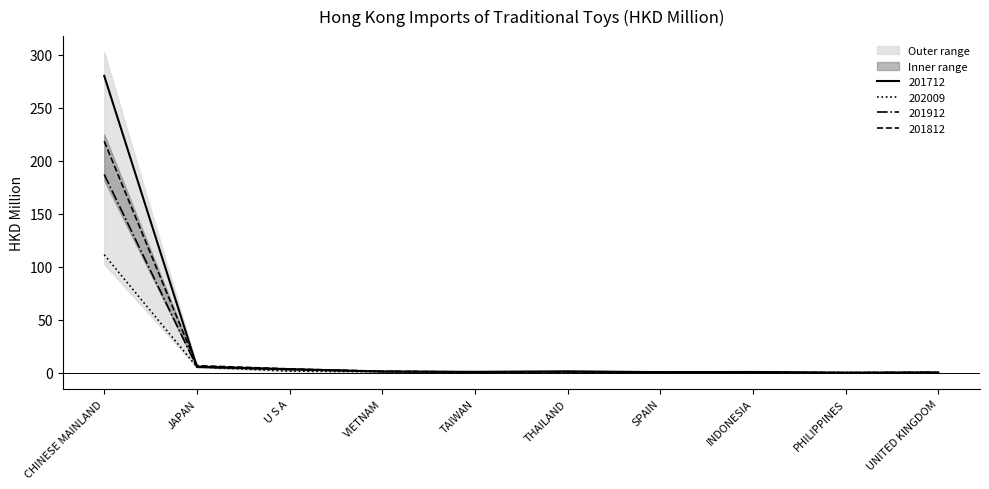

What is the lowest value of the 201812 series?

0.1